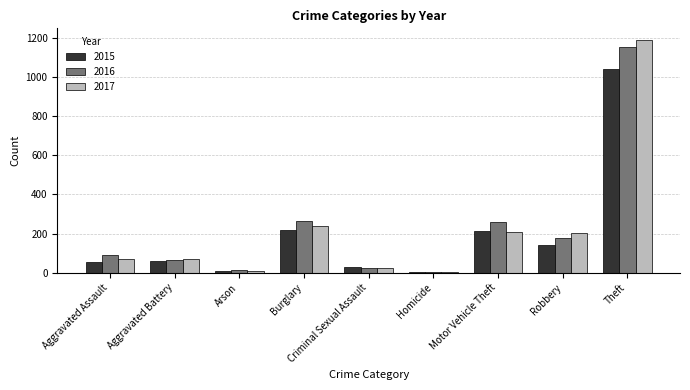

What is the sum of all 2016 values?

2049